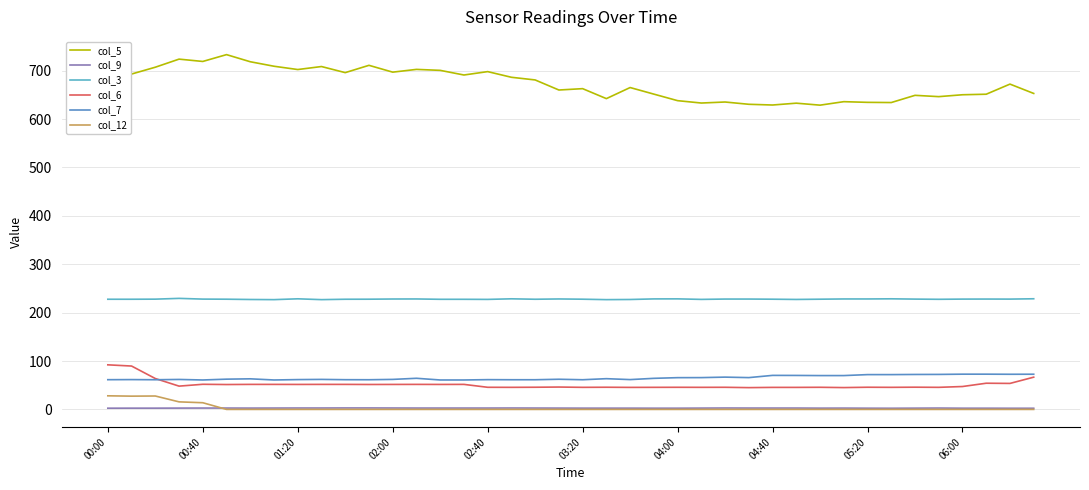

List the labels in order of col_3 value, largest first.

02:00, 39, 05:20, 17, 33, 24, 23, 13, 19, 31, 32, 12, 26, 27, 37, 02:40, 34, 36, 38, 01:20, 03:20, 11, 20, 28, 30, 00:00, 00:40, 10, 18, 14, 15, 35, 16, 25, 29, 04:00, 22, 04:40, 06:00, 21